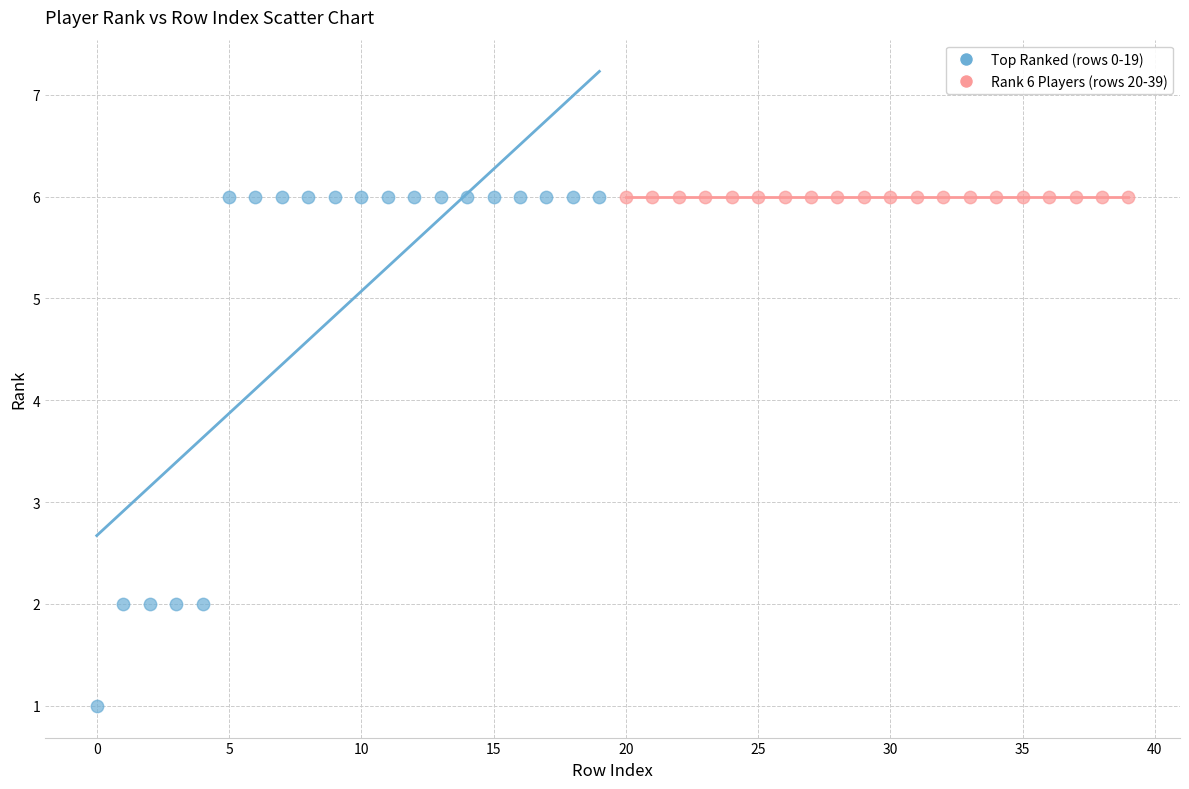

What are all the series names shown in the legend?

Top Ranked (rows 0-19), Rank 6 Players (rows 20-39)